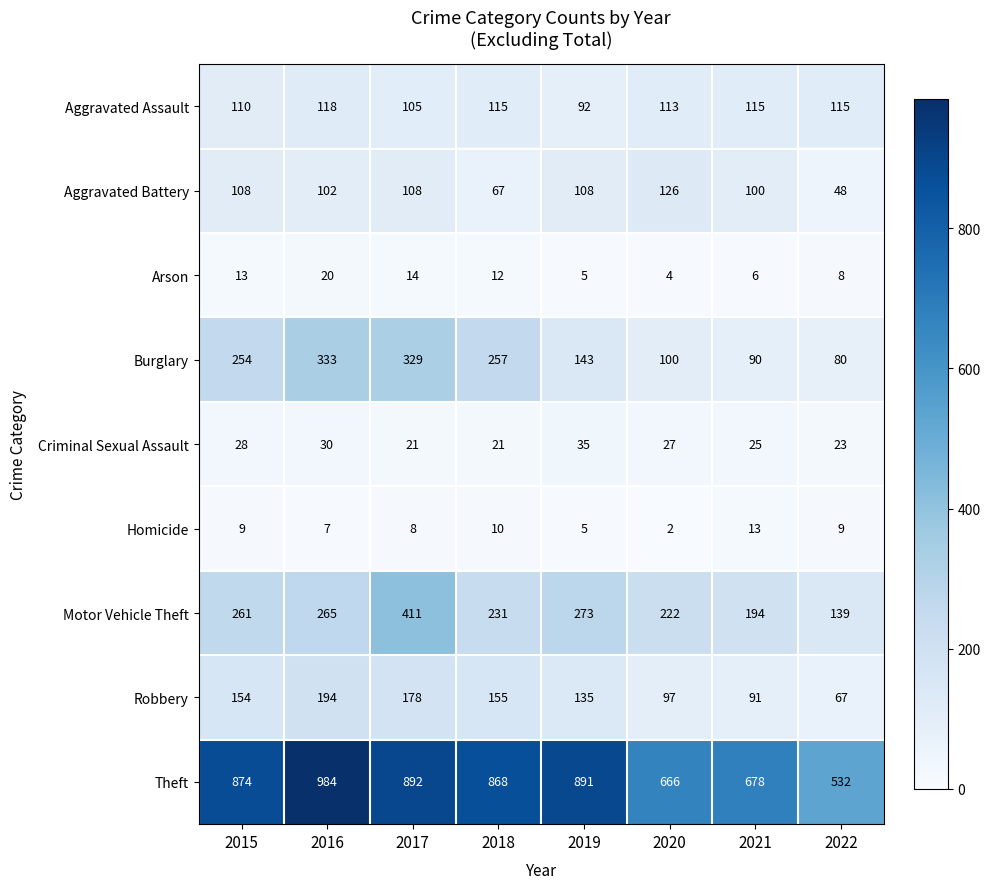

At which category is the sum across all series the highest?

2017